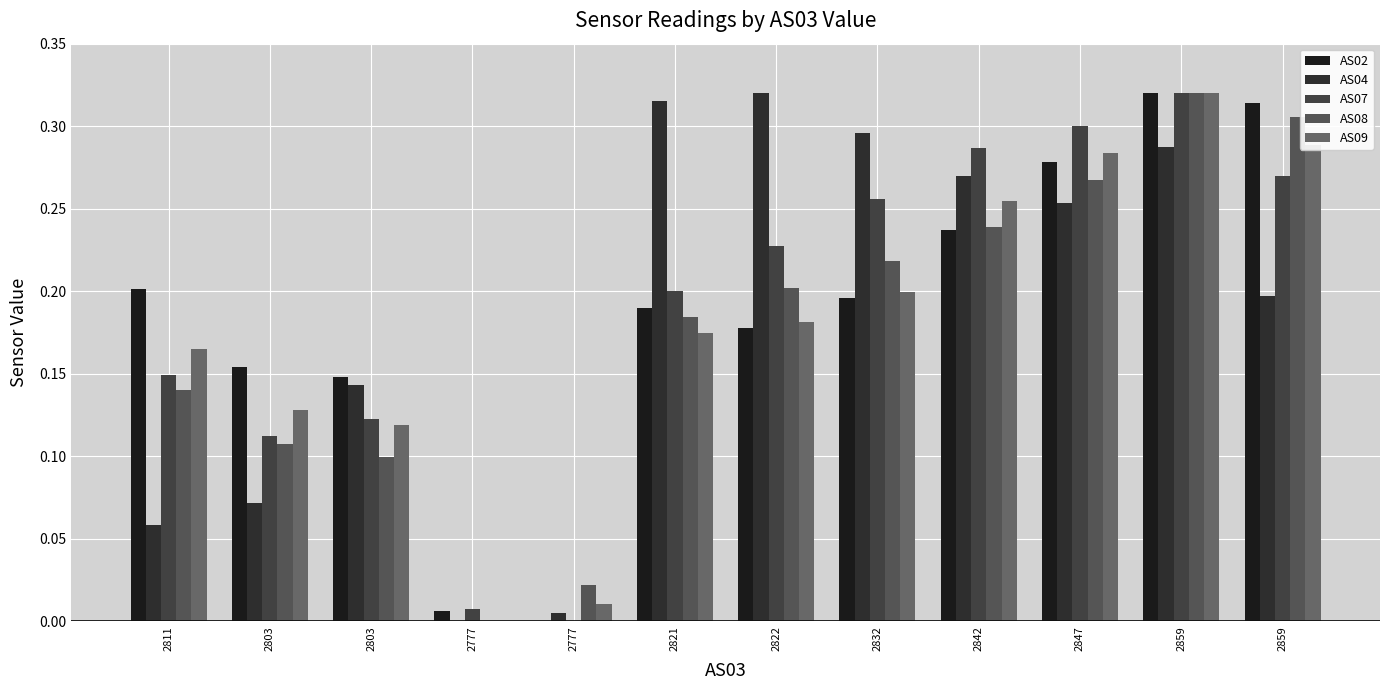

Are the bars horizontal?

No